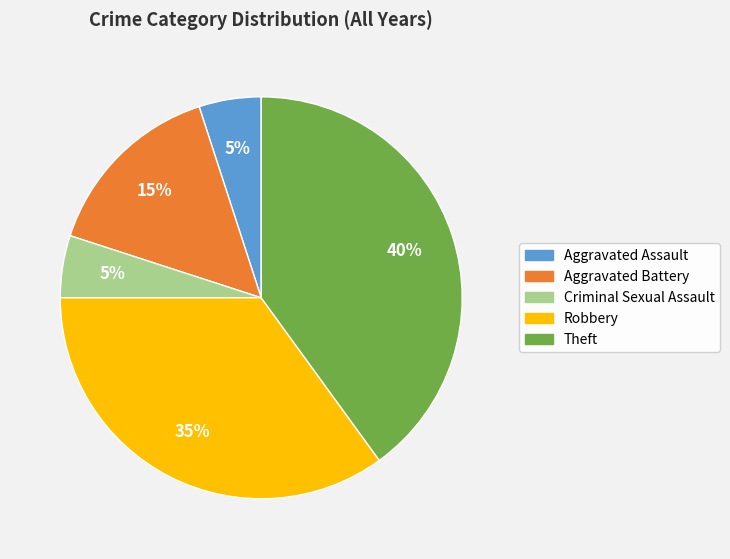

True or false: Aggravated Assault accounts for 5% of the total.

True